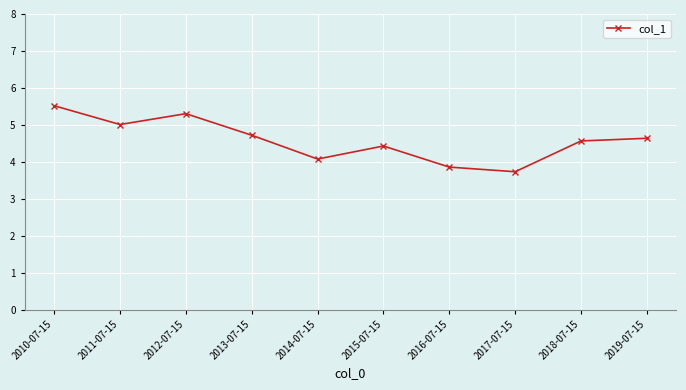

What is the value of the 3rd point from the left?

5.3